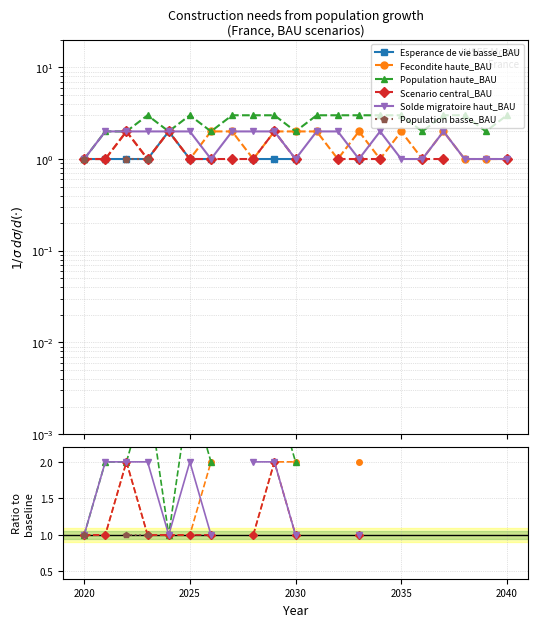

What is the highest value of the Scenario central_BAU series?

2.0